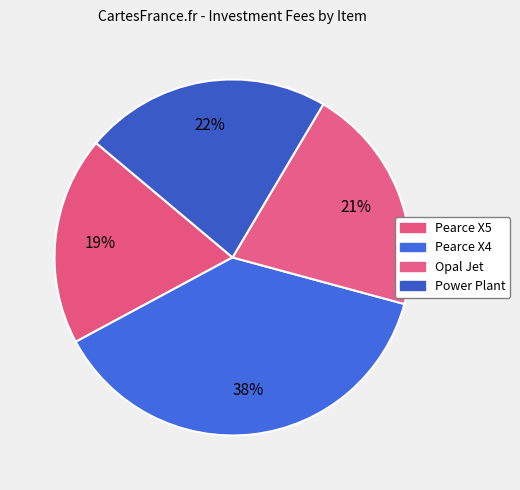

Which slice is the smallest?

Pearce X5